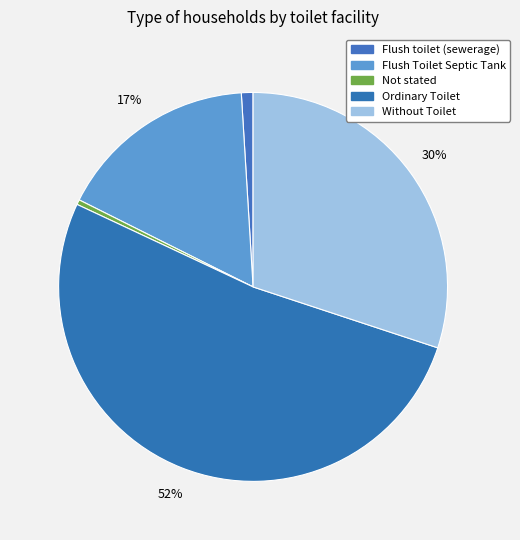

How many slices are in this pie chart?

5